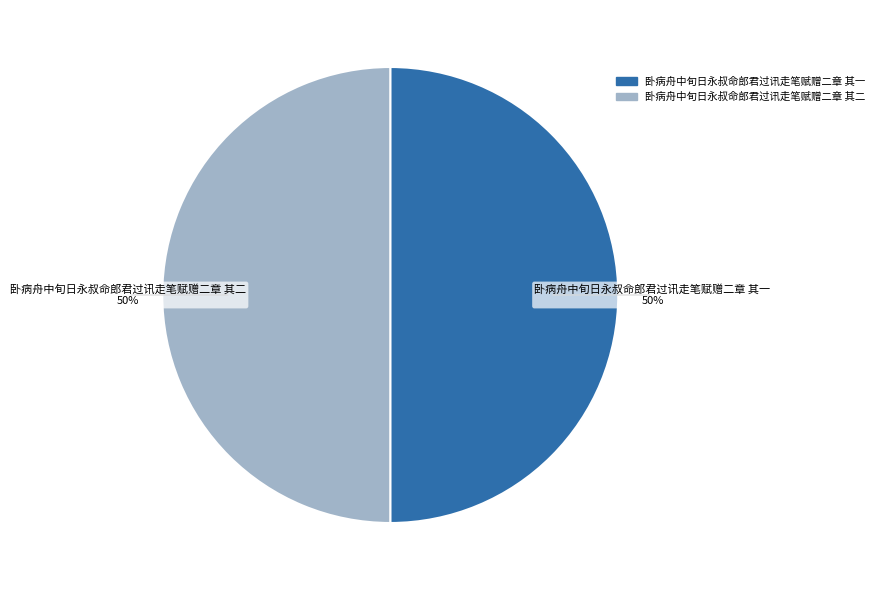

How many slices are in this pie chart?

2